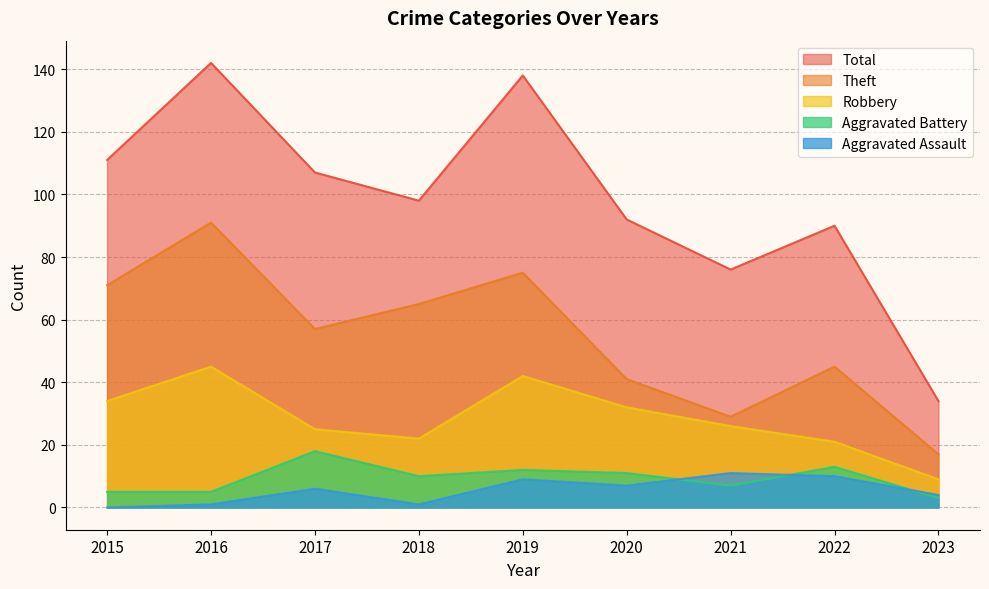

The Robbery series shows 22 at 2018. True or false?

True